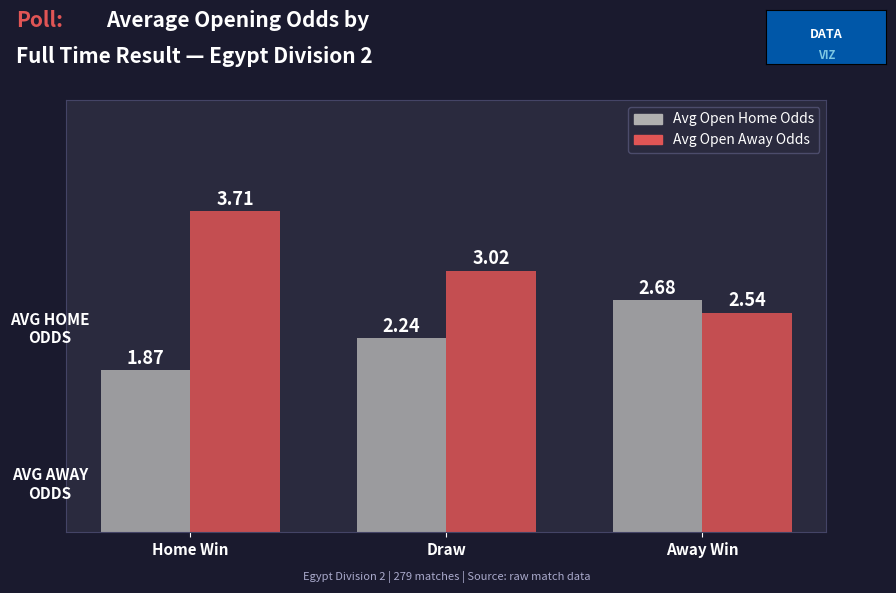

How many series are shown in this chart?

2